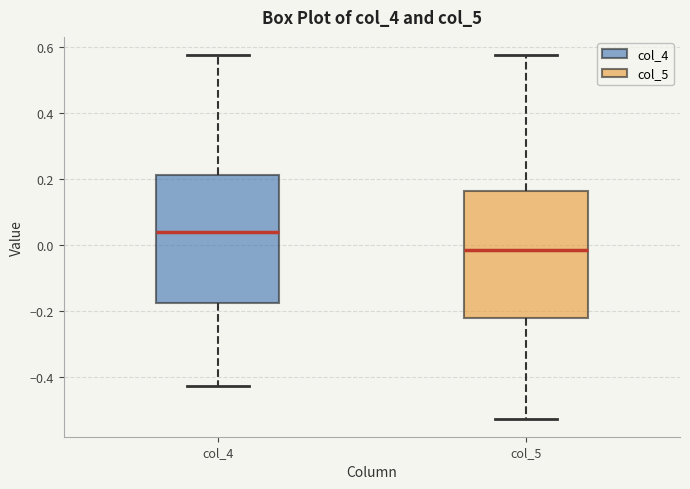

Reading left to right, read every box against the y-axis: the position of its median line, the range the box covers, and the ends of its whiskers. The values are not printed on the chart, so give them approximately, as read against the axis.

col_4: median 0.04, box -0.18 to 0.22, whiskers -0.42 to 0.58
col_5: median -0.02, box -0.22 to 0.16, whiskers -0.52 to 0.58